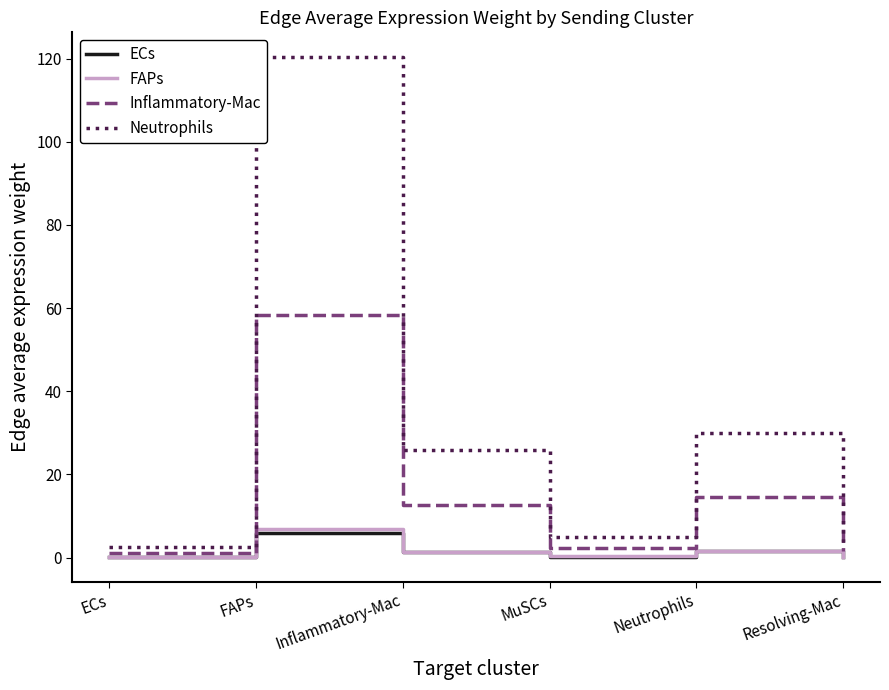

Where is the first local maximum for ECs?

FAPs